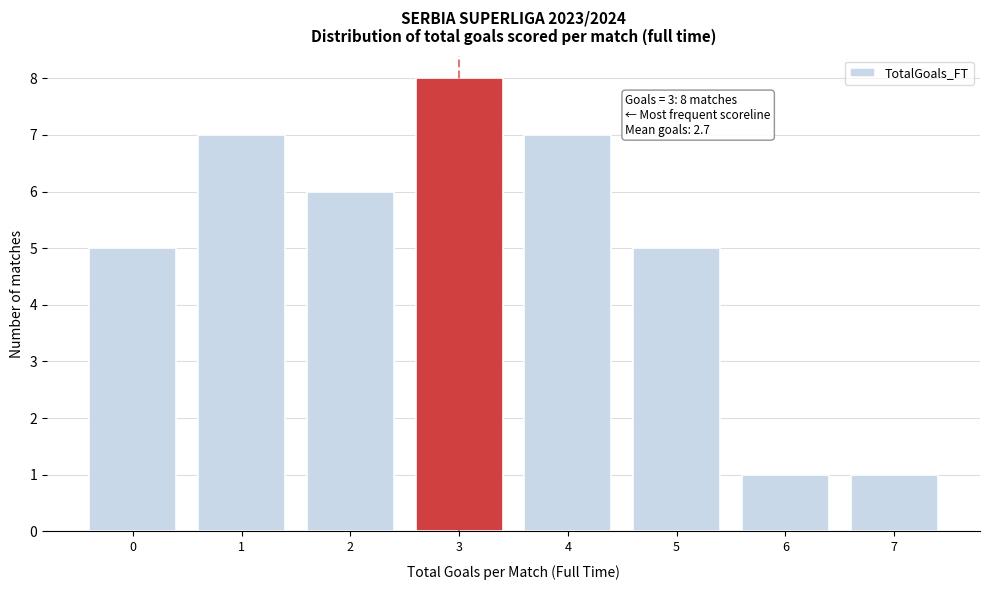

Reading right to left, transcribe all the data shown in this chart.

7=1	6=1	5=5	4=7	3=8	2=6	1=7	0=5